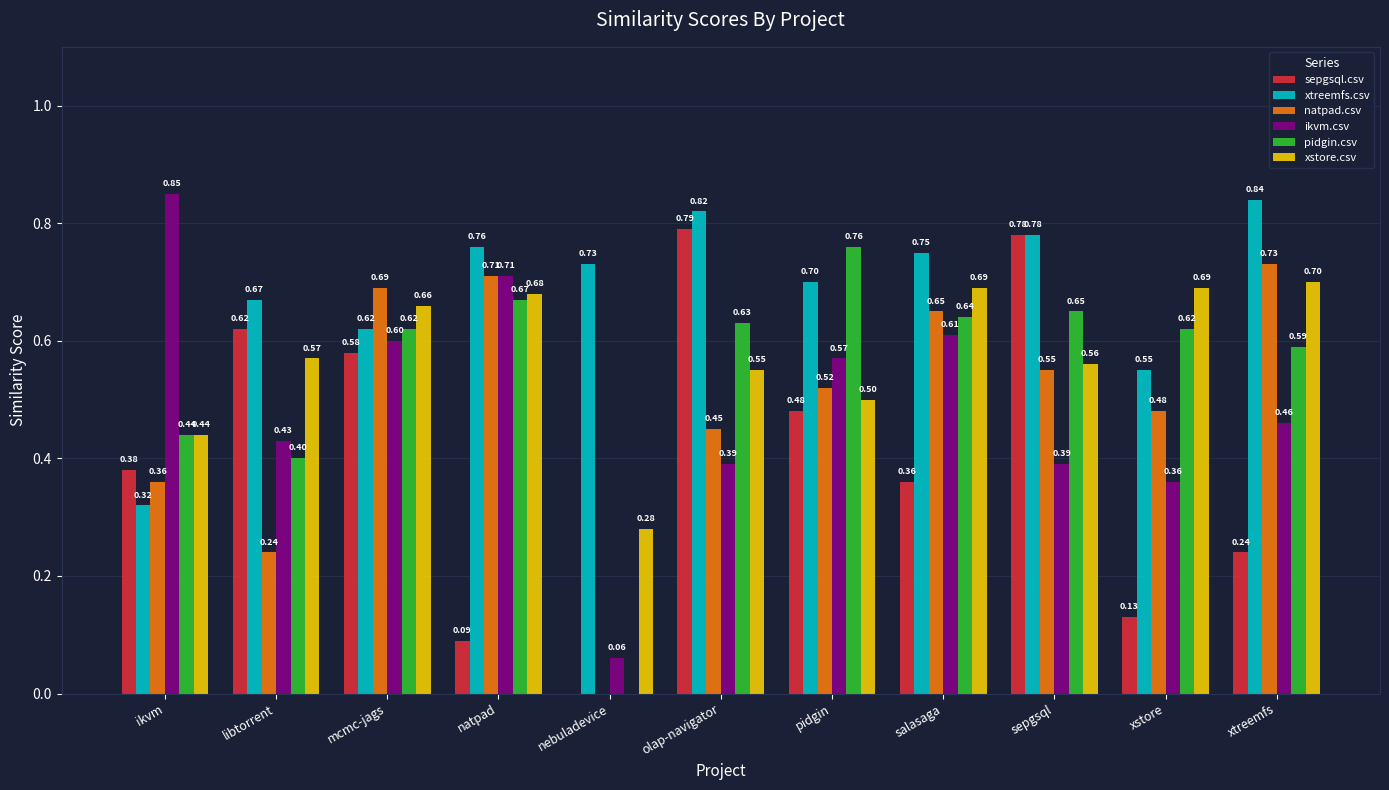

The xtreemfs.csv series shows 0.3 at natpad. True or false?

False